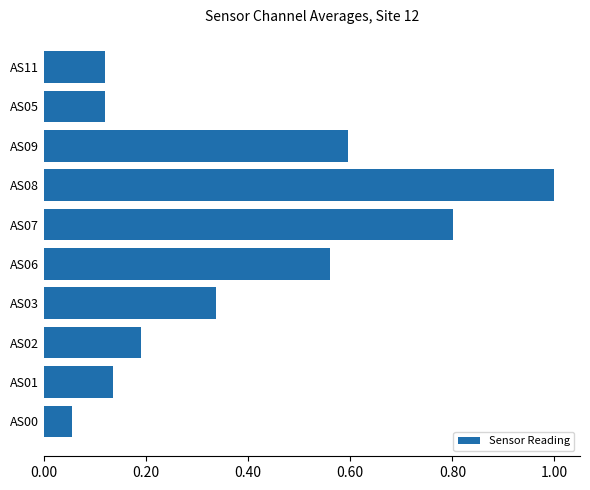

What is the change in value from AS02 to AS08?

+0.8